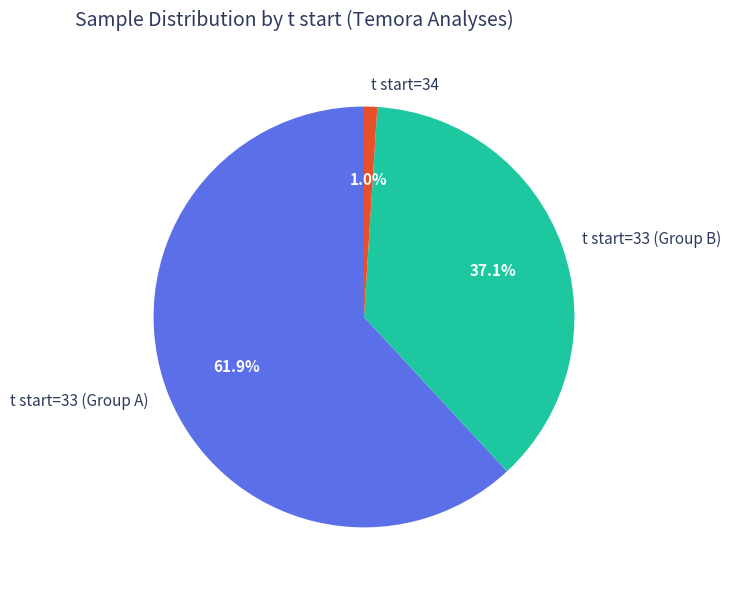

How many segments does this pie chart have?

3